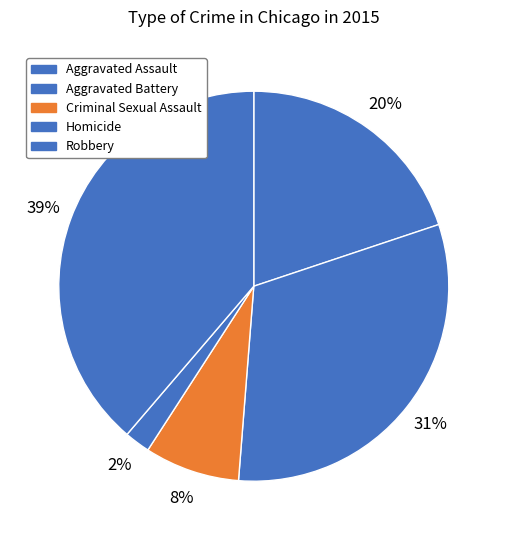

True or false: Homicide accounts for 1% of the total.

False